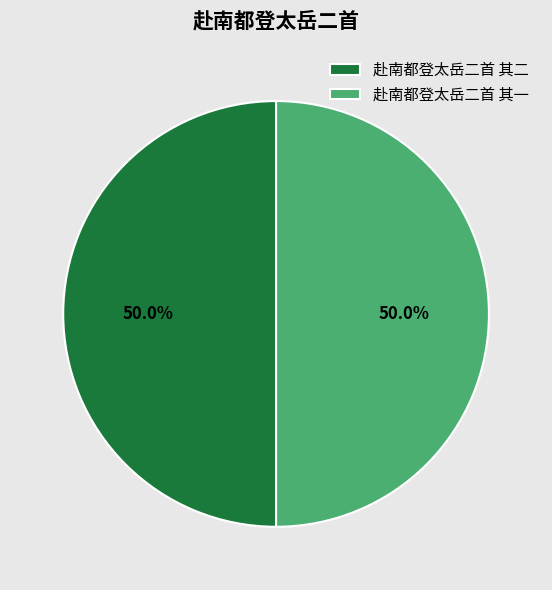

To the nearest percent, what portion does 赴南都登太岳二首 其一 represent?

50%